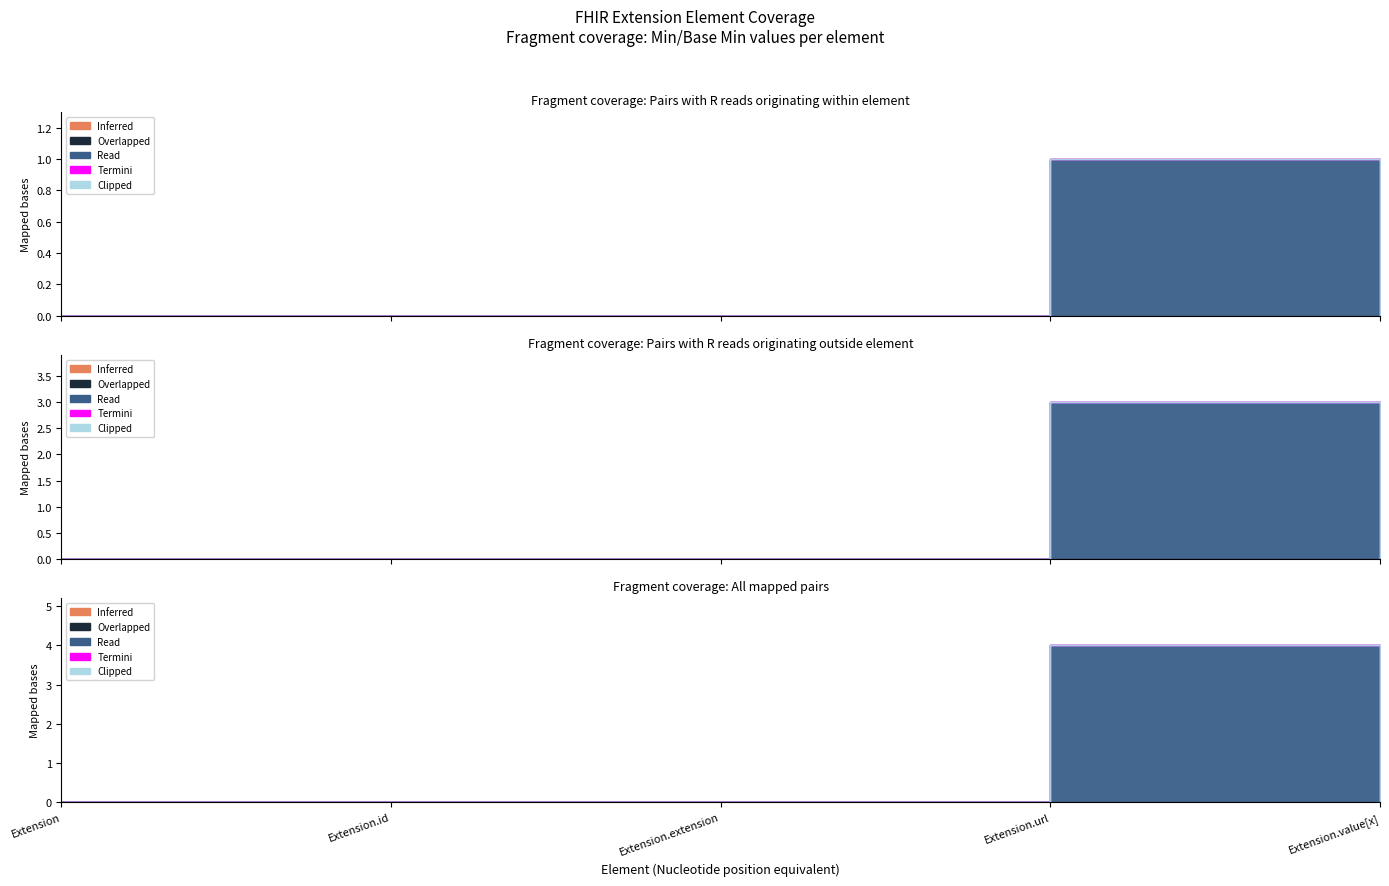

Where is Overlapped nearest to the value 0?

Extension